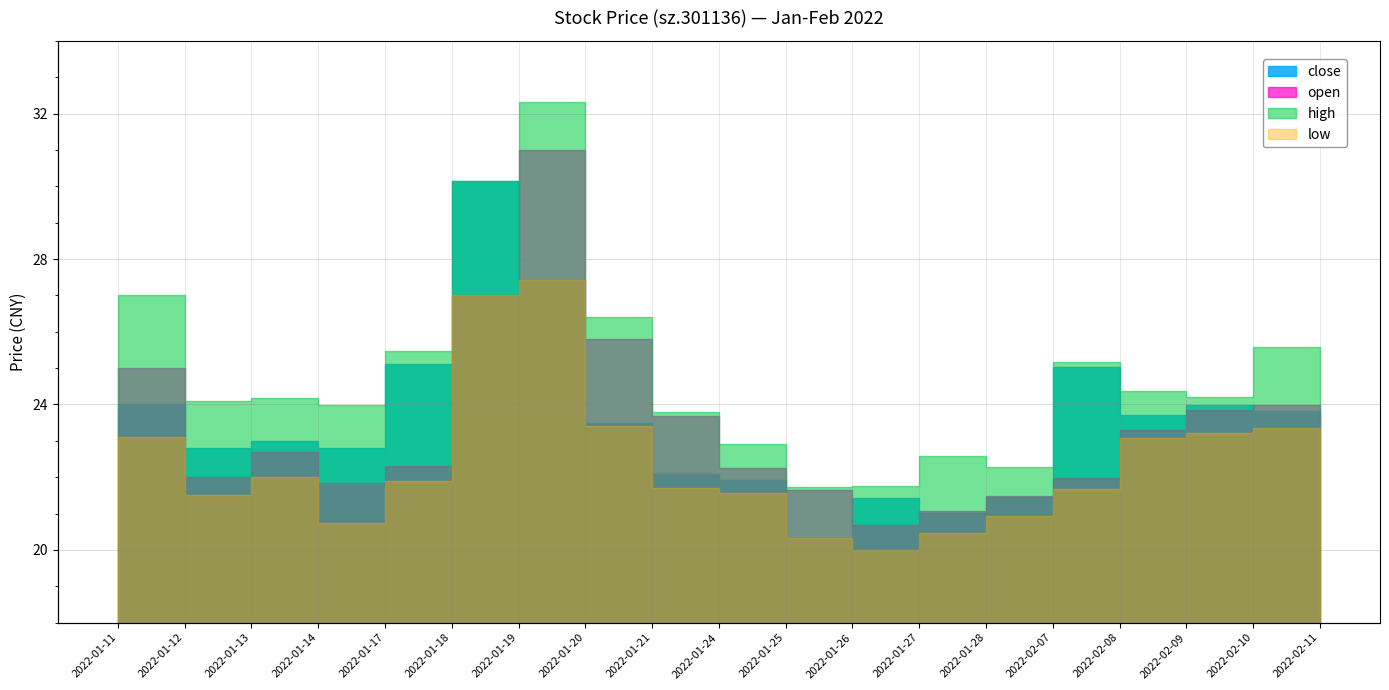

The close series shows 7.5 at 2022-02-10. True or false?

False